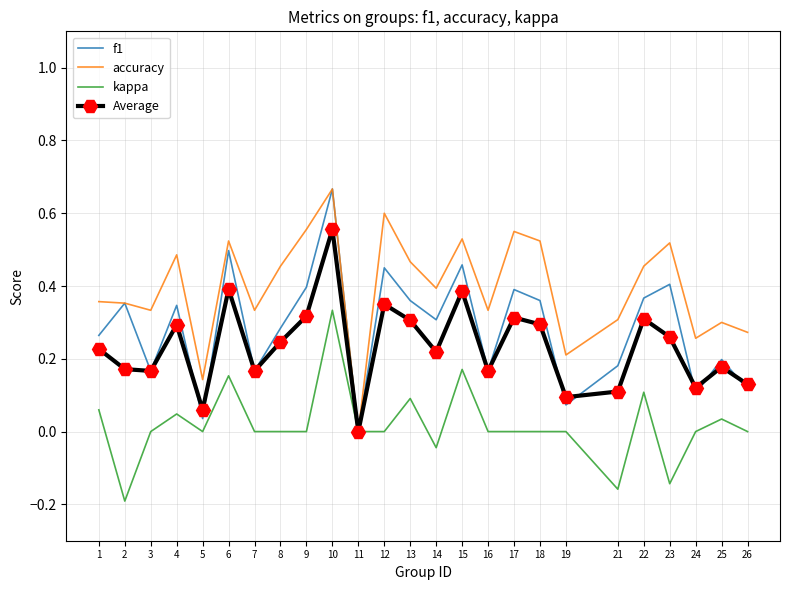

What is the total value across all series at 14?

0.9